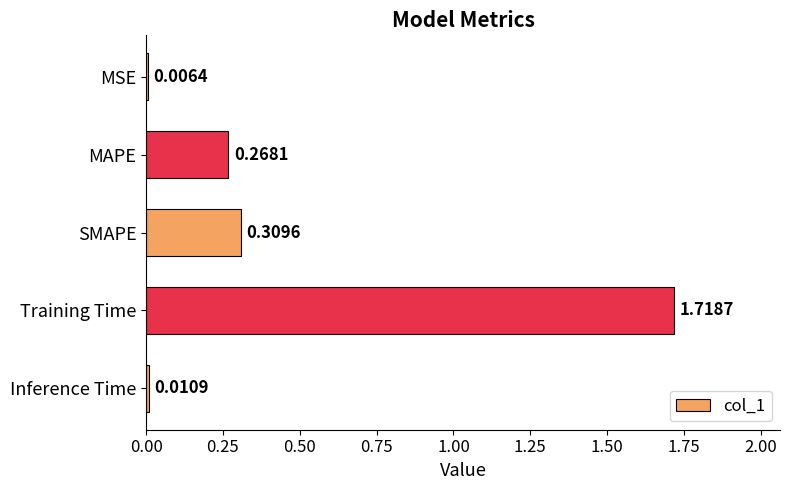

What is the change in value from MAPE to Training Time?

+1.5